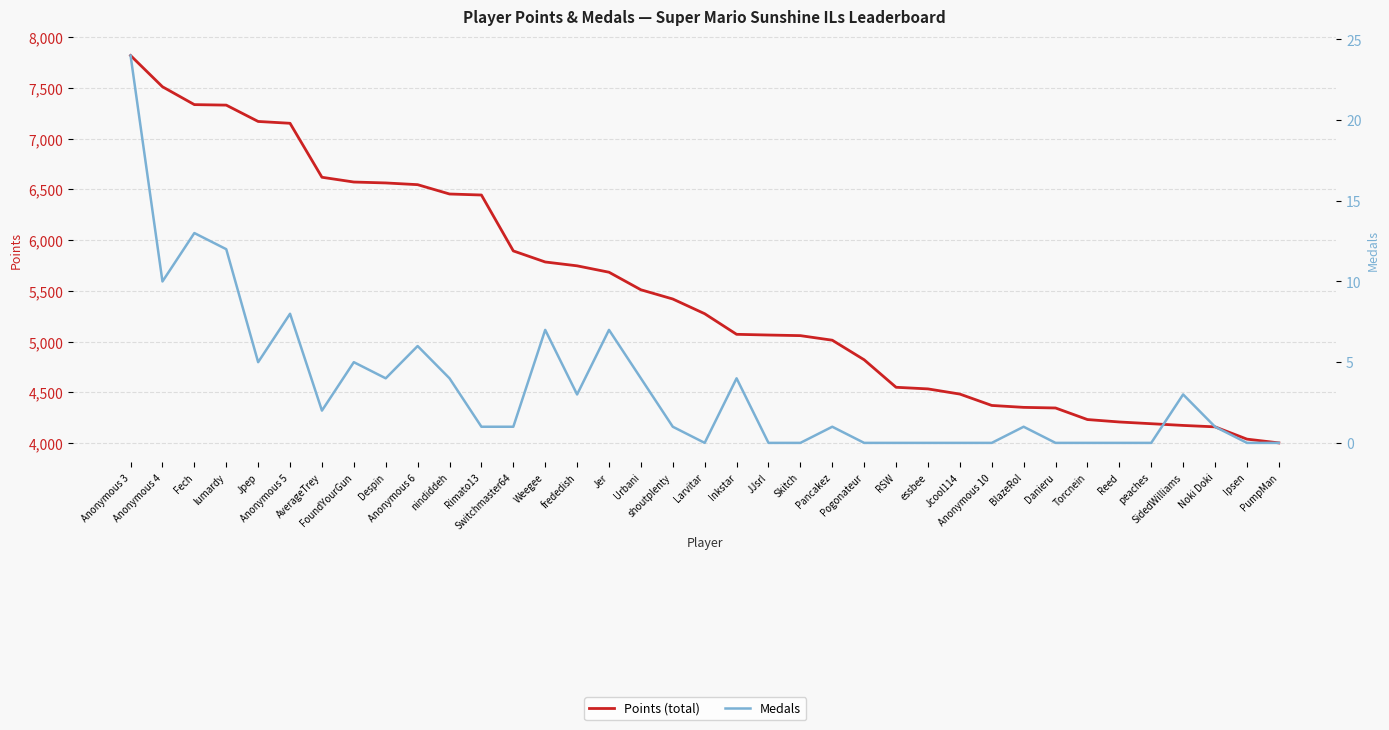

How many data points in Points (total) are above 5275?

18